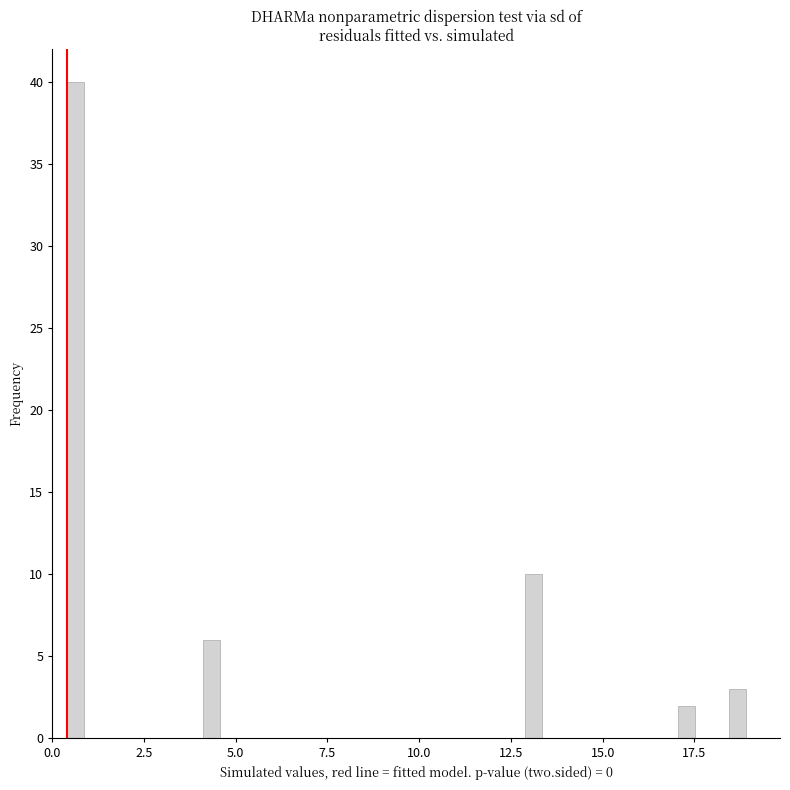

Read against the x-axis, roughly where is the centre of the tallest bar?

0.5